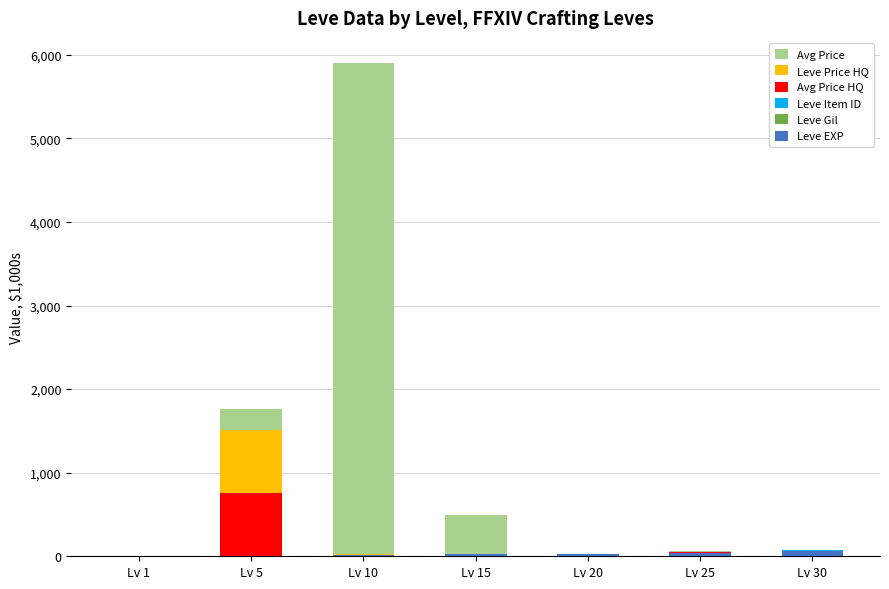

At which category is the sum across all series the highest?

Lv 10